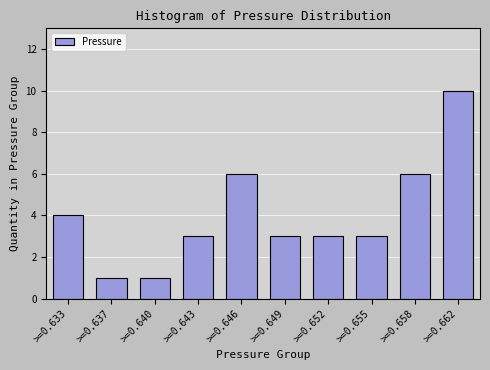

Reading right to left, list all the values displayed in this chart.

>=0.662=10	>=0.658=6	>=0.655=3	>=0.652=3	>=0.649=3	>=0.646=6	>=0.643=3	>=0.640=1	>=0.637=1	>=0.633=4